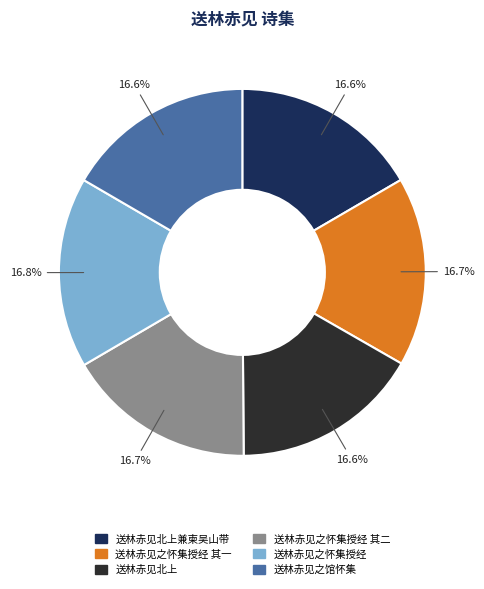

Does any single category account for the majority?

No